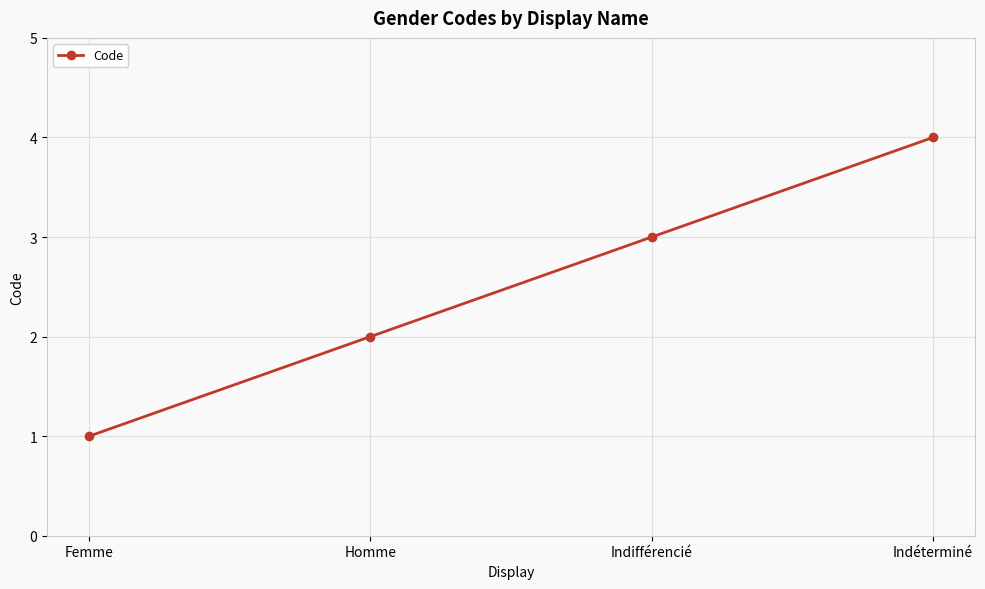

What is the greatest value displayed?

4